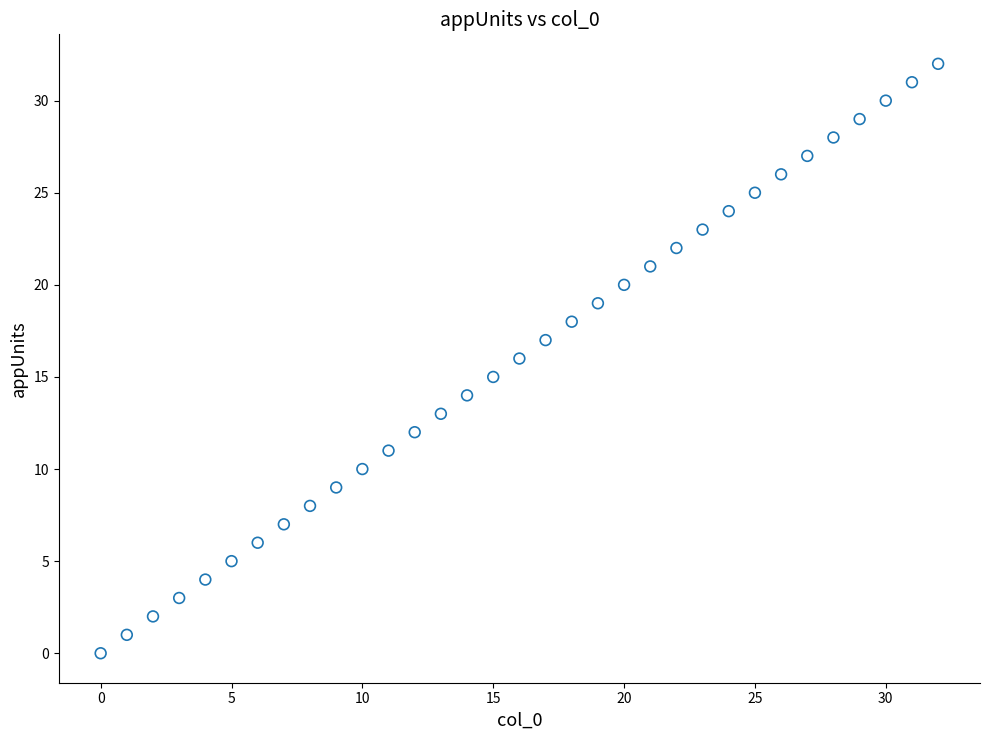

What is the range of Y values (max minus min)?

32